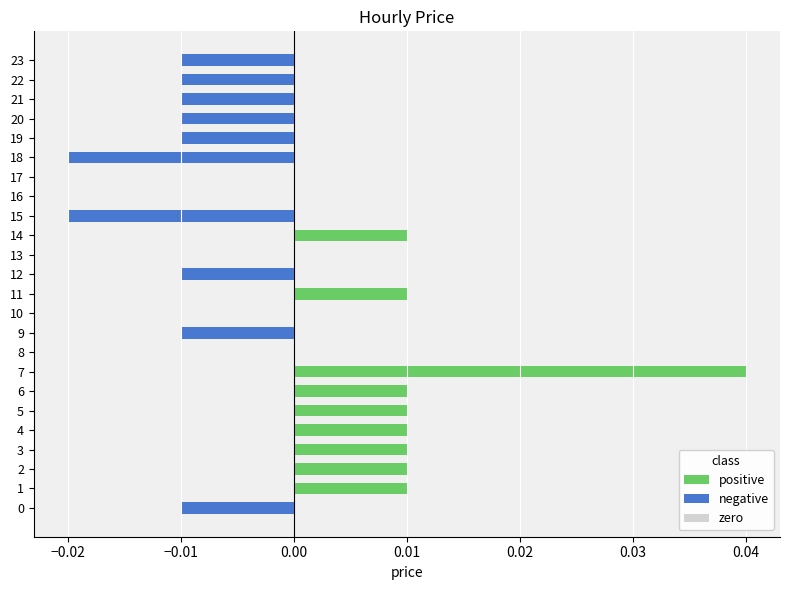

Is the value of negative at 15 greater than the value of positive at 10?

No